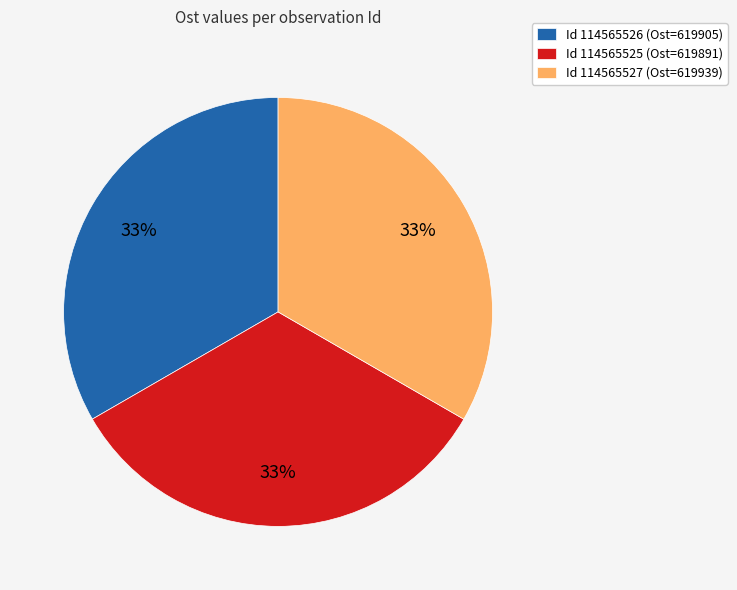

Is the sum of Id 114565527 (Ost=619939) and Id 114565525 (Ost=619891) greater than half?

Yes